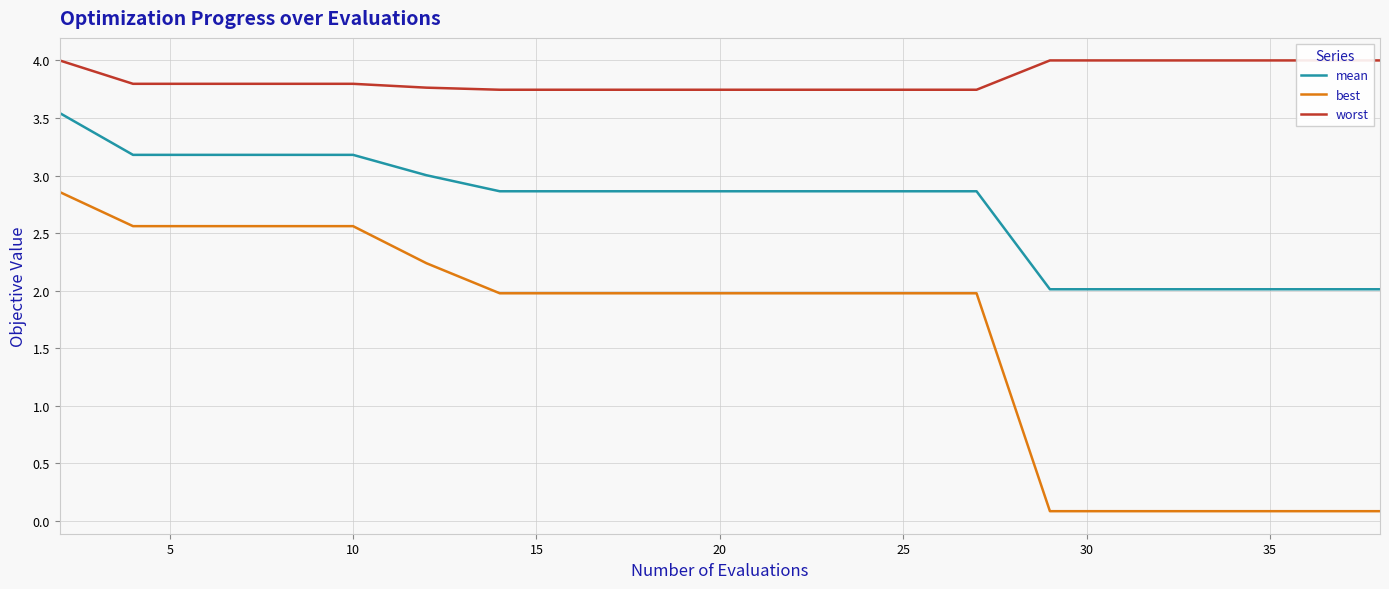

What is the smallest value displayed?

0.1